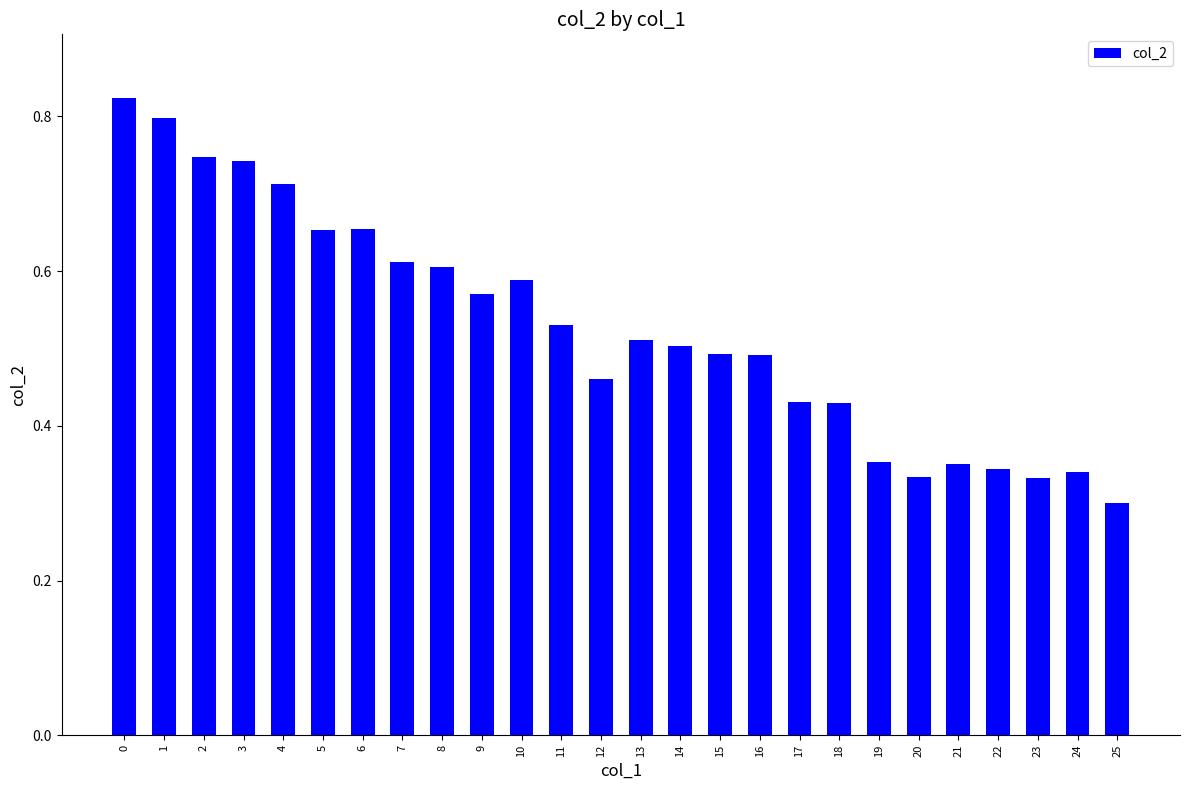

What is the sum of the values at 11 and 16?

1.0